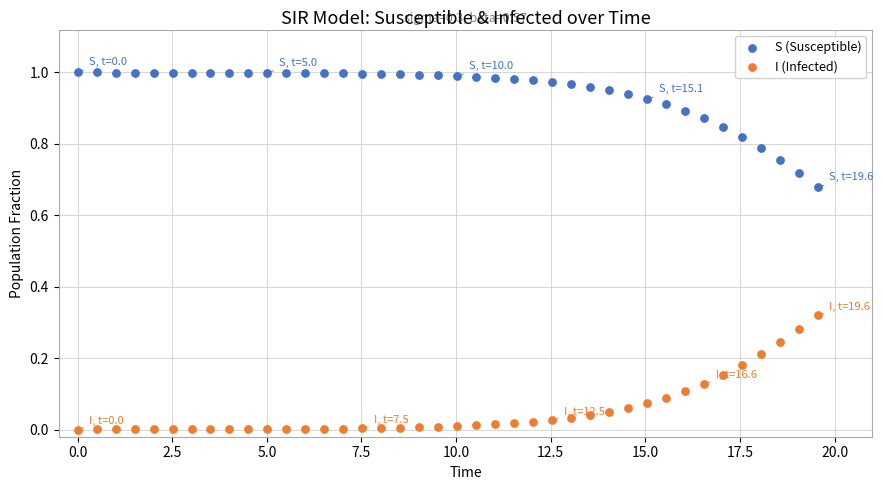

Which series reaches the maximum Y coordinate?

S (Susceptible)